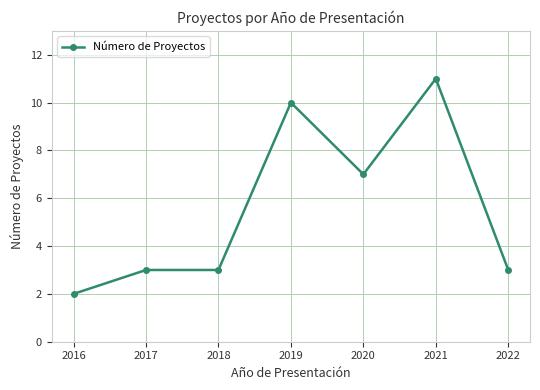

What is the change in value from 2018 to 2020?

+4